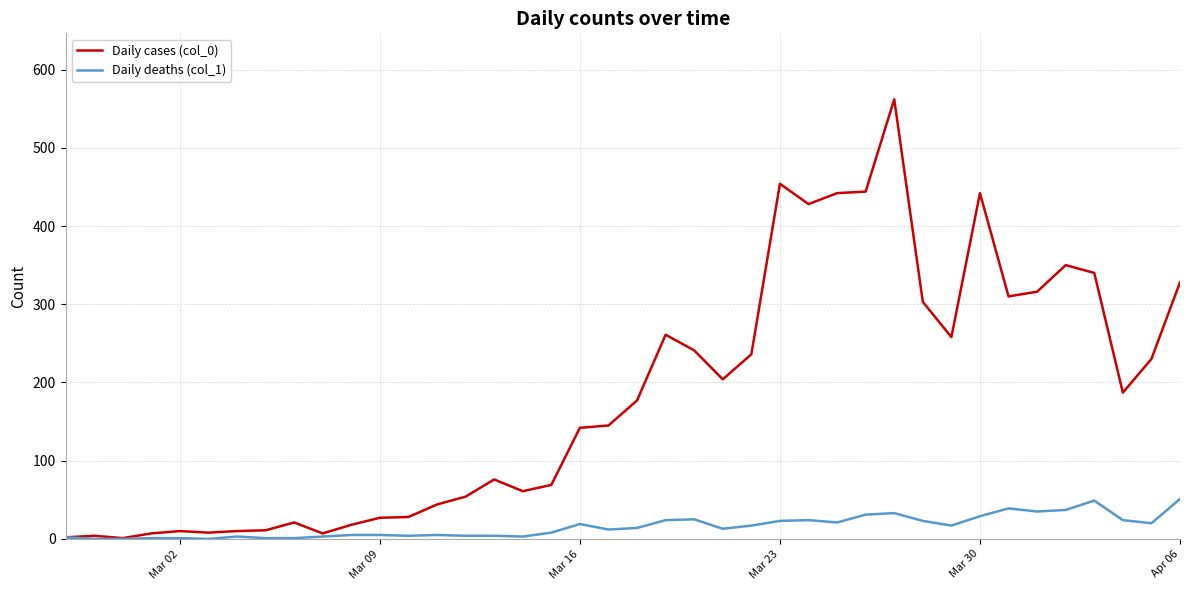

List the series in order of their peak value, highest first.

Daily cases (col_0), Daily deaths (col_1)